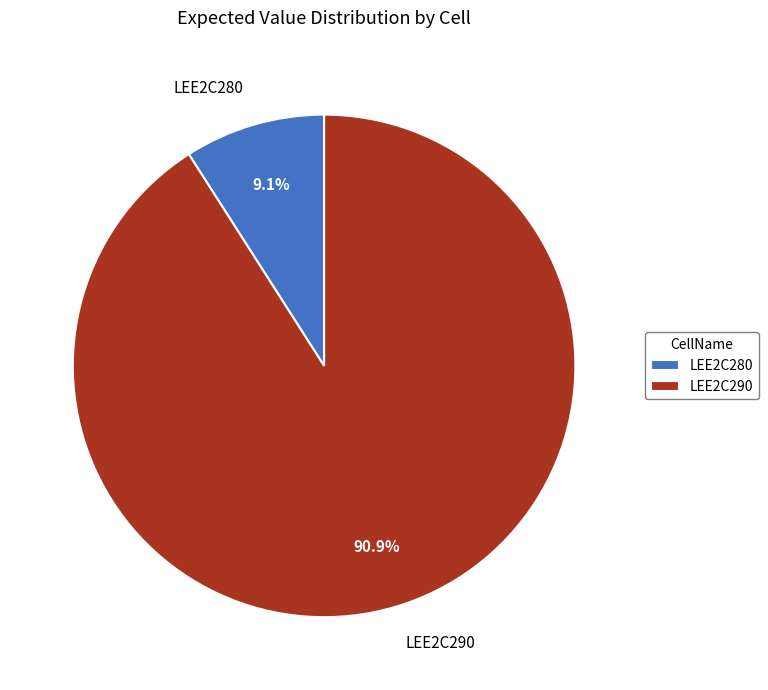

Combined, what portion of the pie is LEE2C280 and LEE2C290?

100.0%